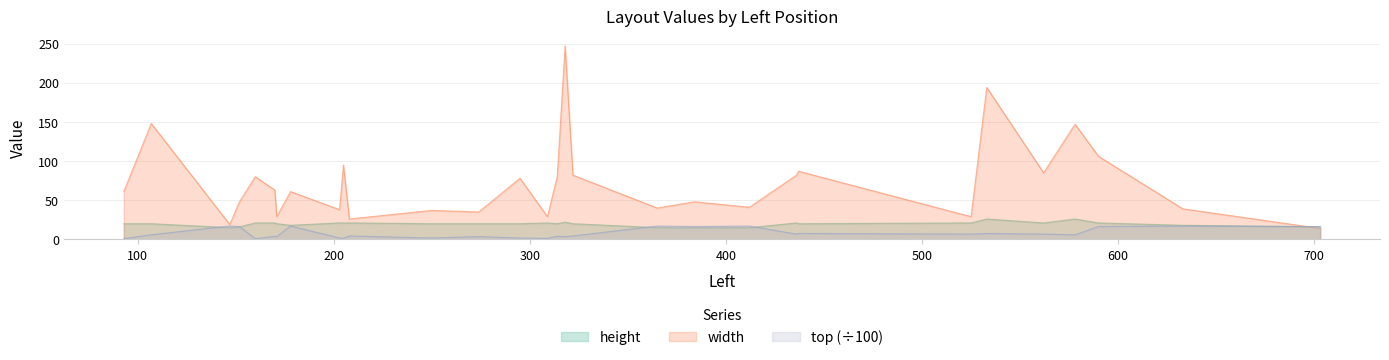

At how many categories does at least one series exceed 14?

30